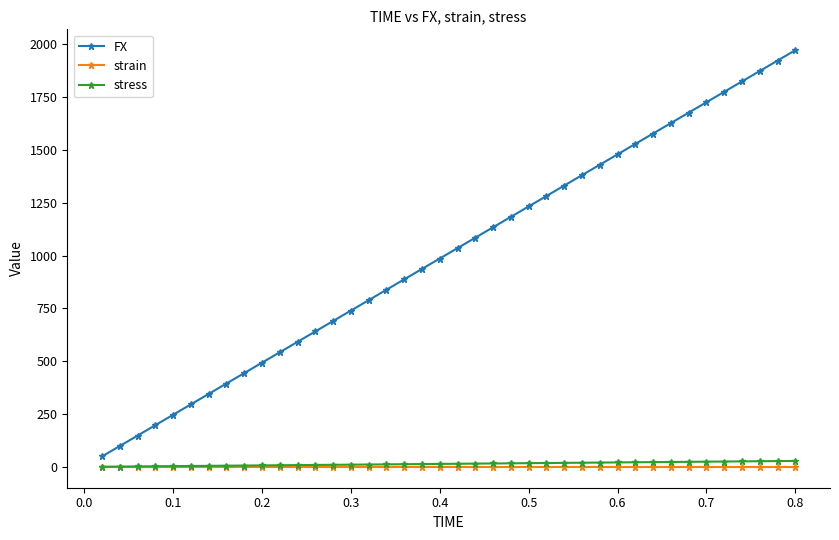

True or false: strain and FX cross at least once.

False